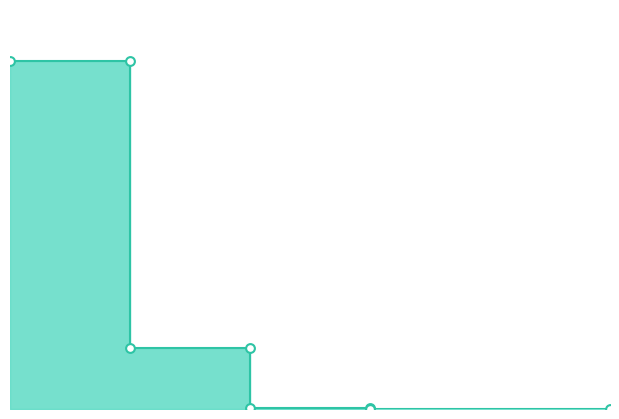

Between 0.04 and 0.06, which is larger?

0.04